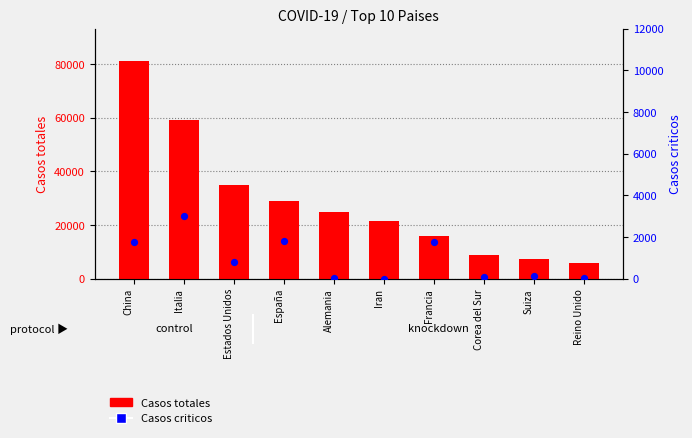

Is the value of Casos criticos at Estados Unidos greater than the value of Casos totales at Italia?

No